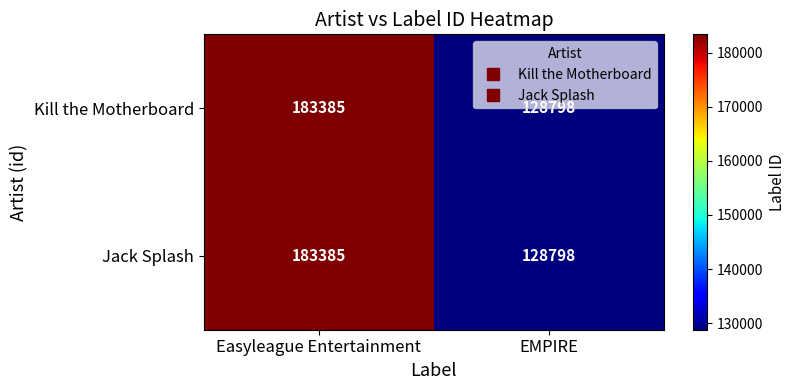

How many distinct data groups are displayed?

2